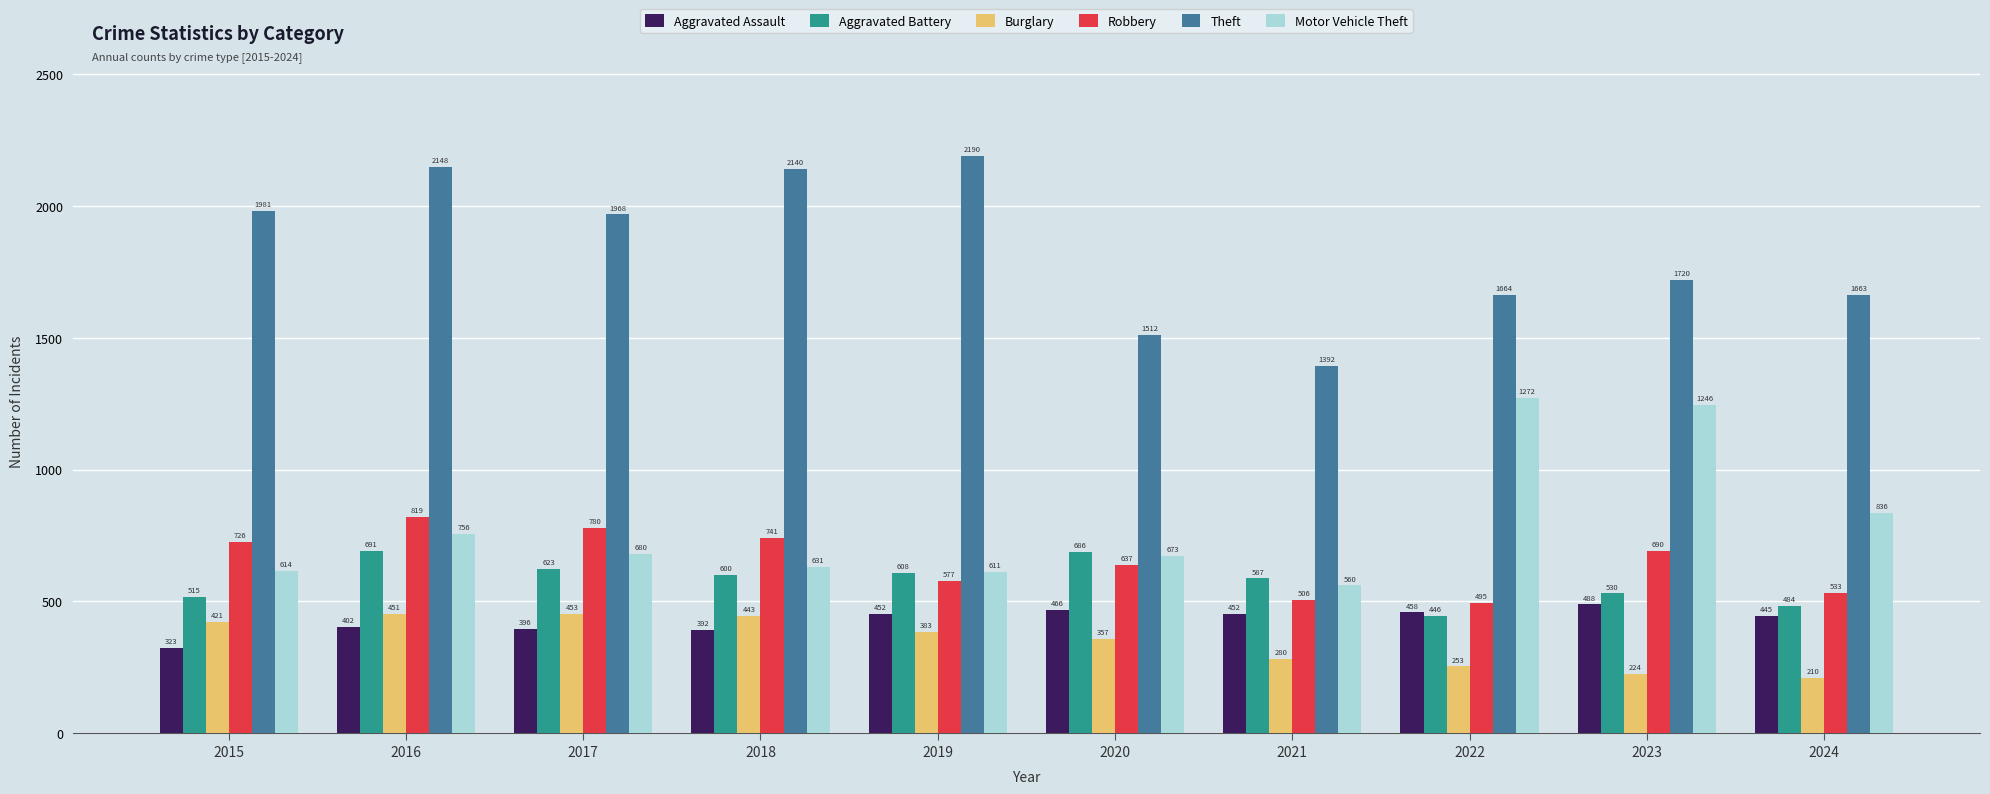

At which label is Motor Vehicle Theft closest to 916?

2024